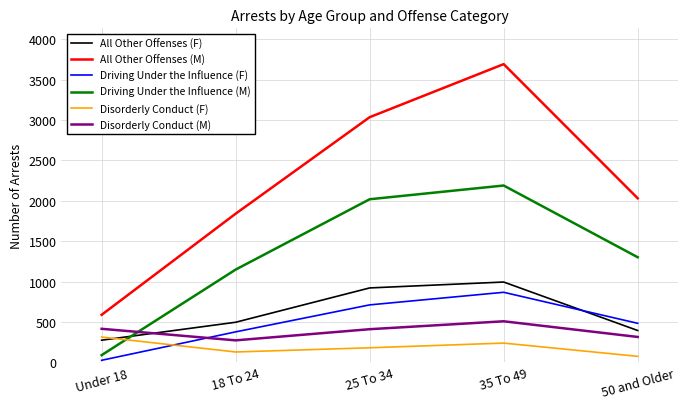

List the series in order of their peak value, highest first.

All Other Offenses (M), Driving Under the Influence (M), All Other Offenses (F), Driving Under the Influence (F), Disorderly Conduct (M), Disorderly Conduct (F)